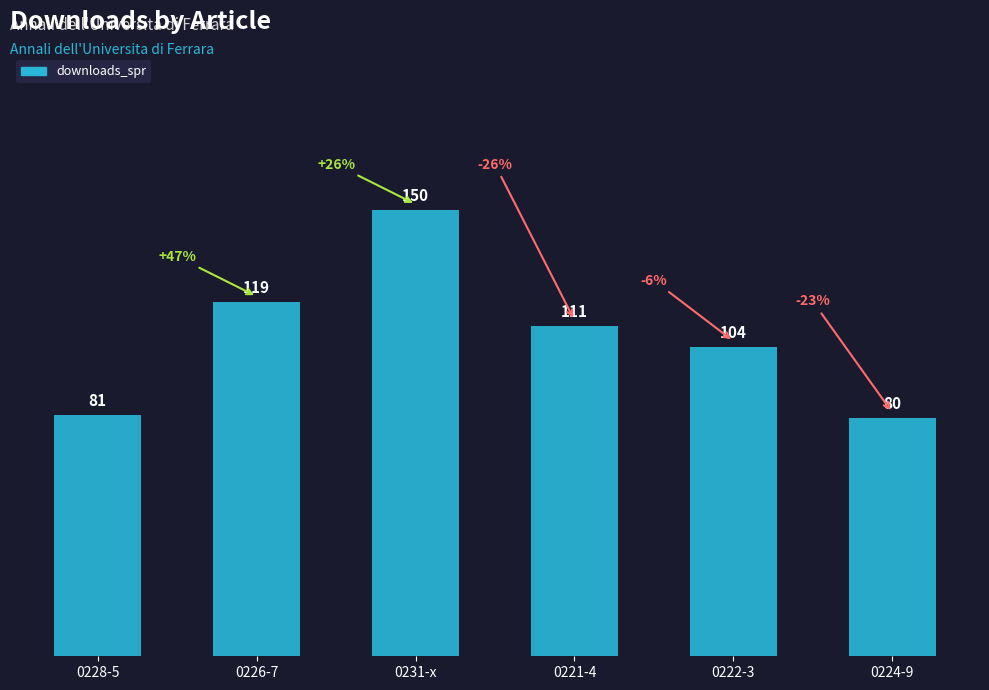

What is the approximate value at 0228-5, to the nearest 5?

80